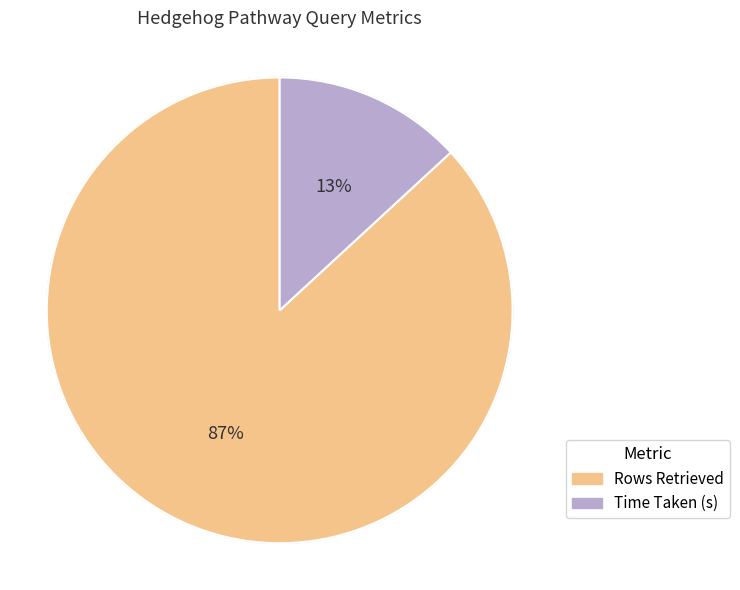

Combined, do Rows Retrieved and Time Taken (s) account for over 50%?

Yes